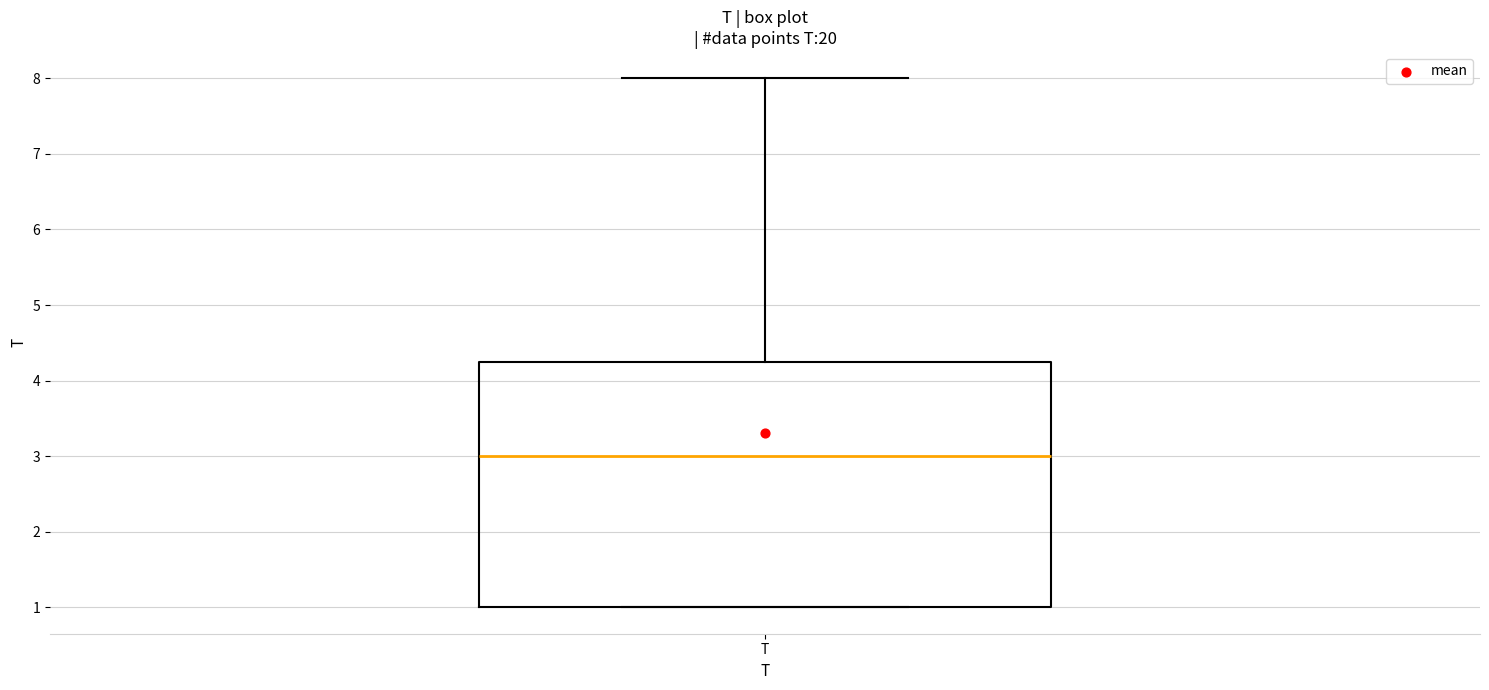

Transcribe this box plot: give where the median line is, the range the box spans, and where the two whiskers end, as read against the y-axis. The values are not printed on the chart, so give them approximately, as read against the axis.

median 3.0, box 1.0 to 4.3, whiskers 1.0 to 8.0